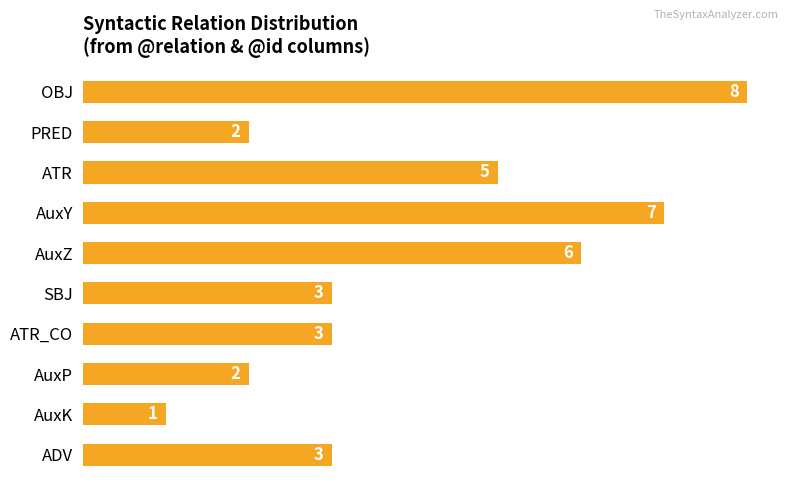

What is the smallest value displayed?

1